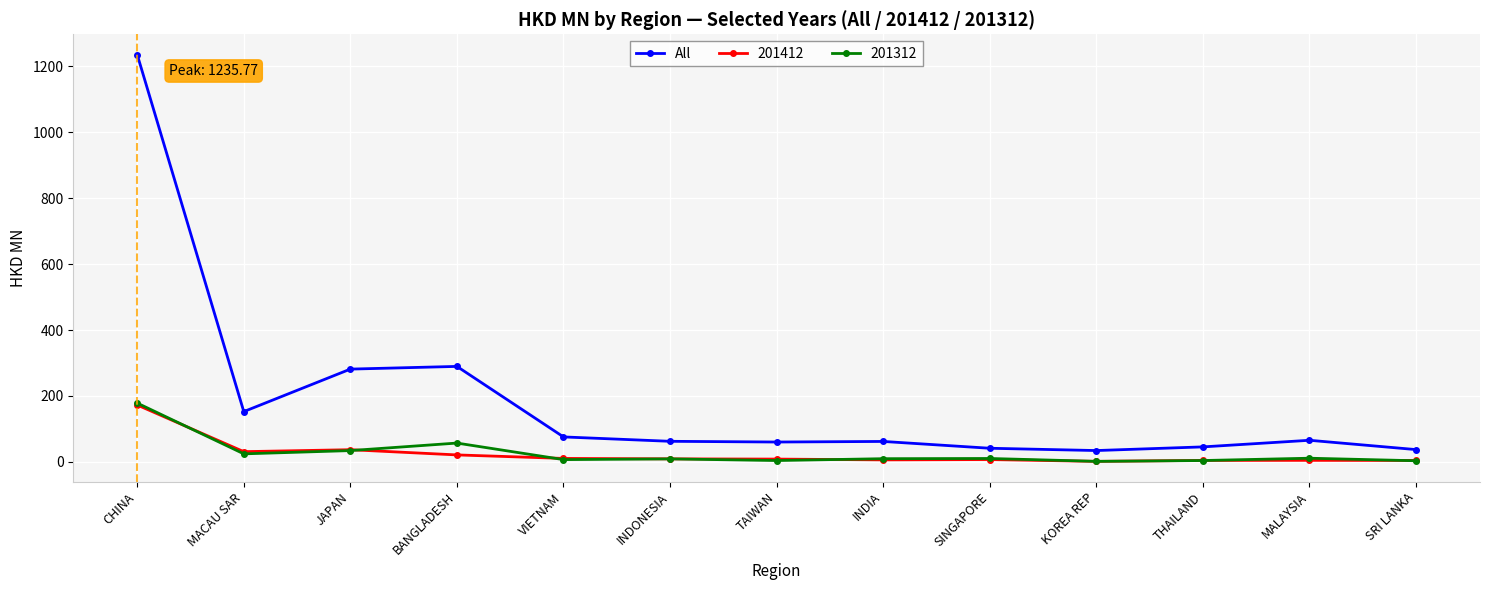

True or false: 201412 has more than 1 interior local peaks.

True